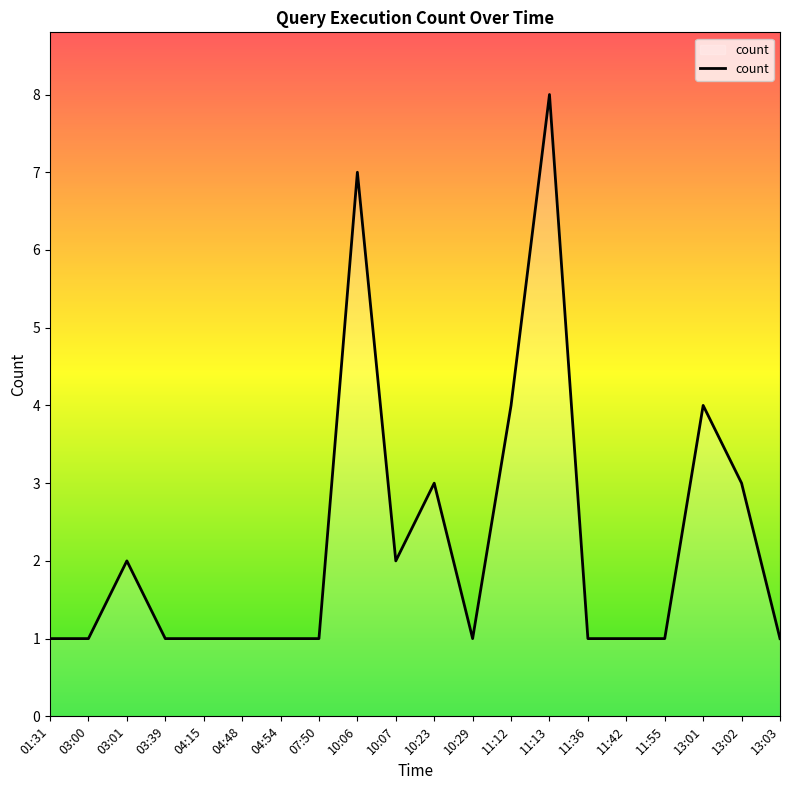

What is the sum of all values?

45